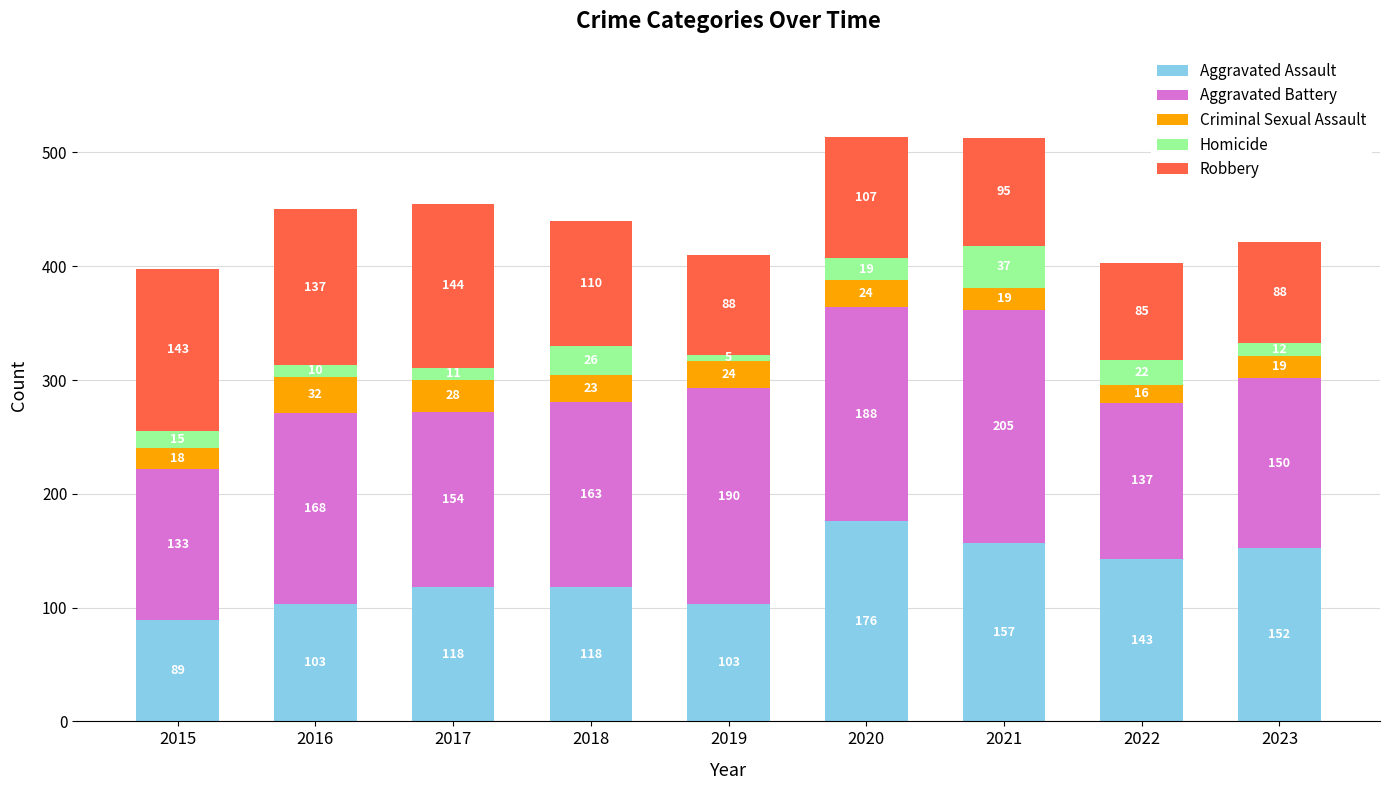

Reading left to right, list the values for the Aggravated Assault series.

89	103	118	118	103	176	157	143	152